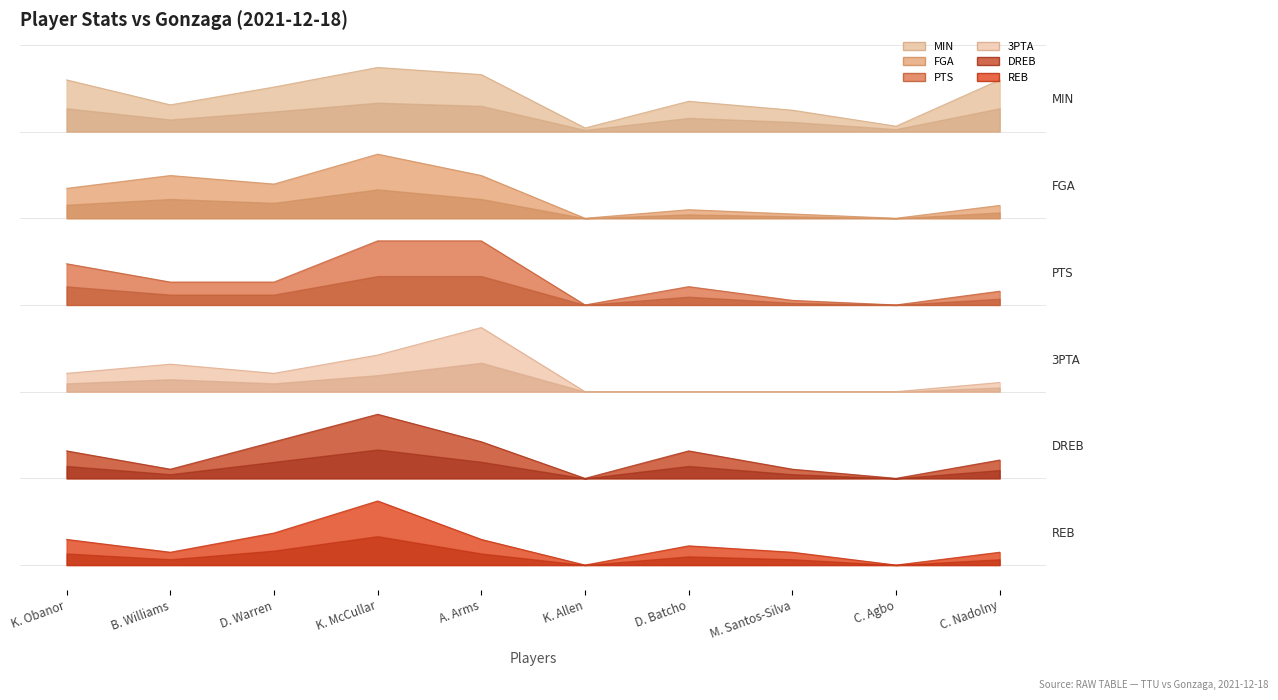

Is the value of REB at D. Warren greater than the value of 3PTA at D. Warren?

No